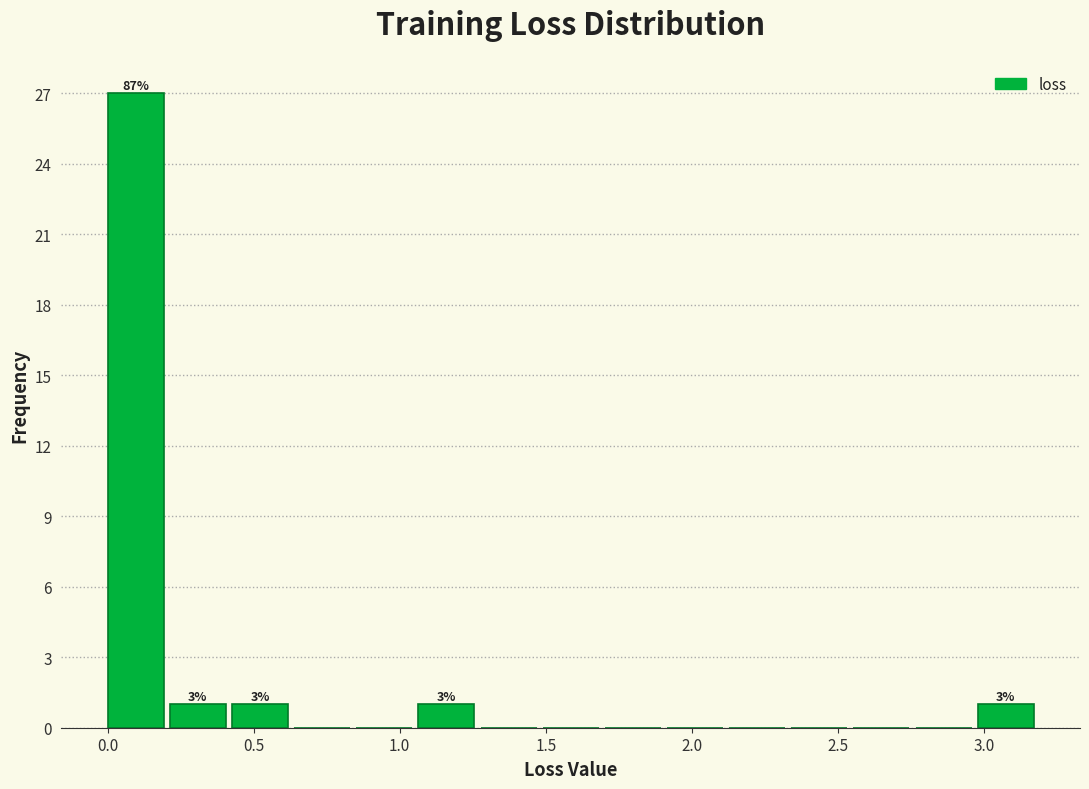

Which range on the x-axis has the tallest bar?

0.00 to 0.20